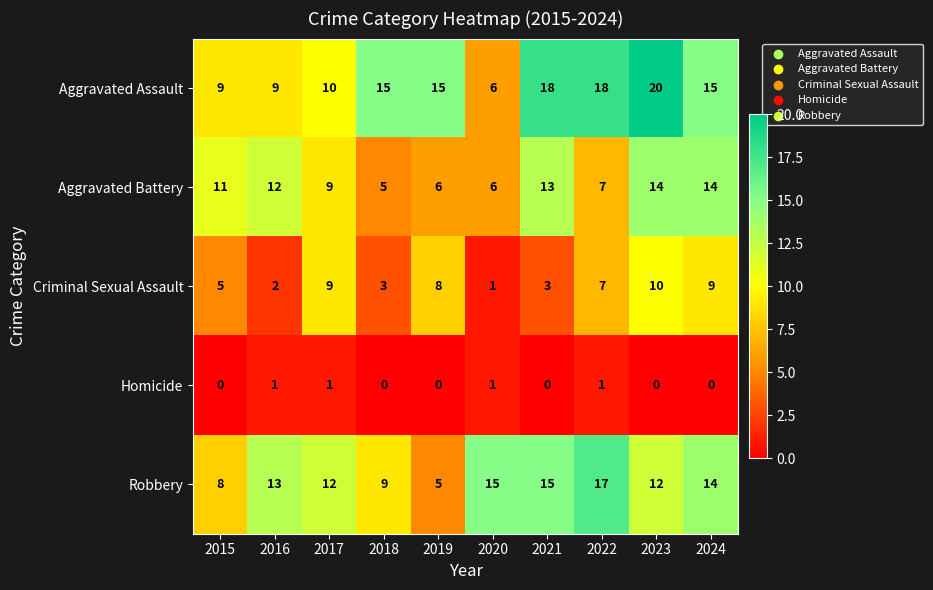

Count the Criminal Sexual Assault values in the range 3 to 9.

7